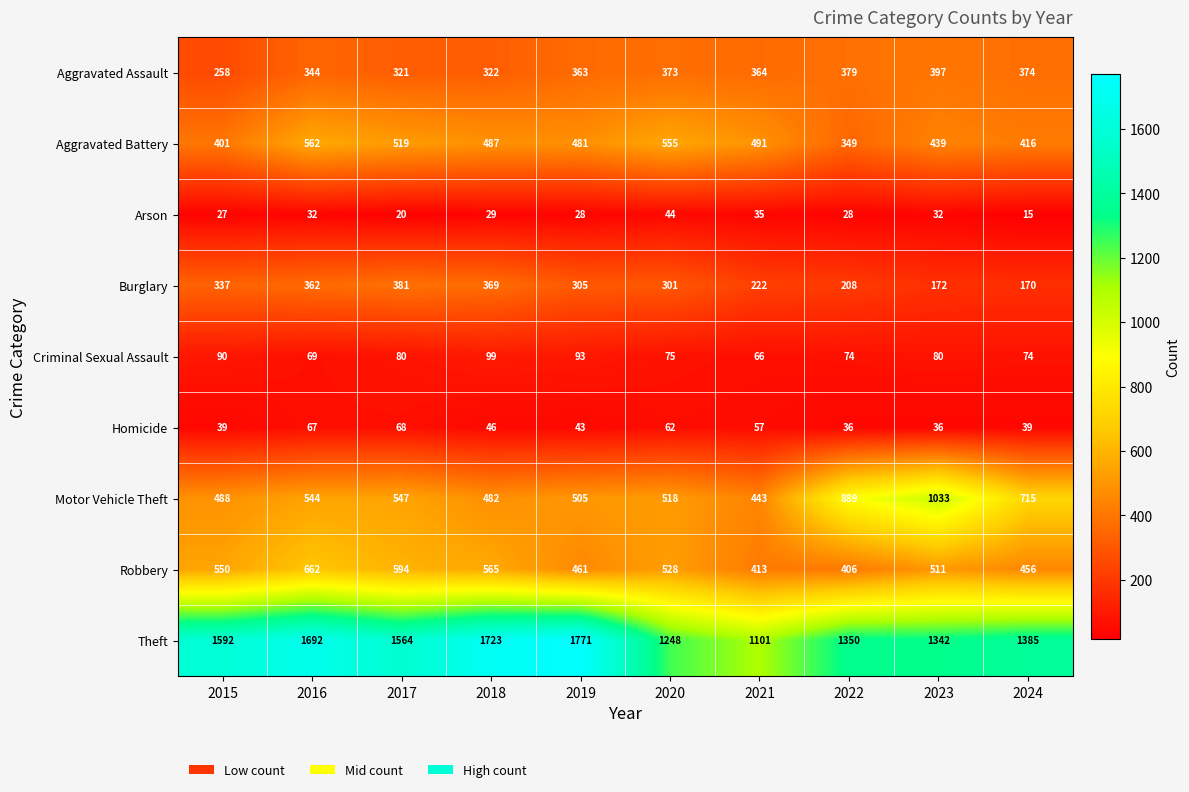

Which label corresponds to the smallest value in the chart?

2024